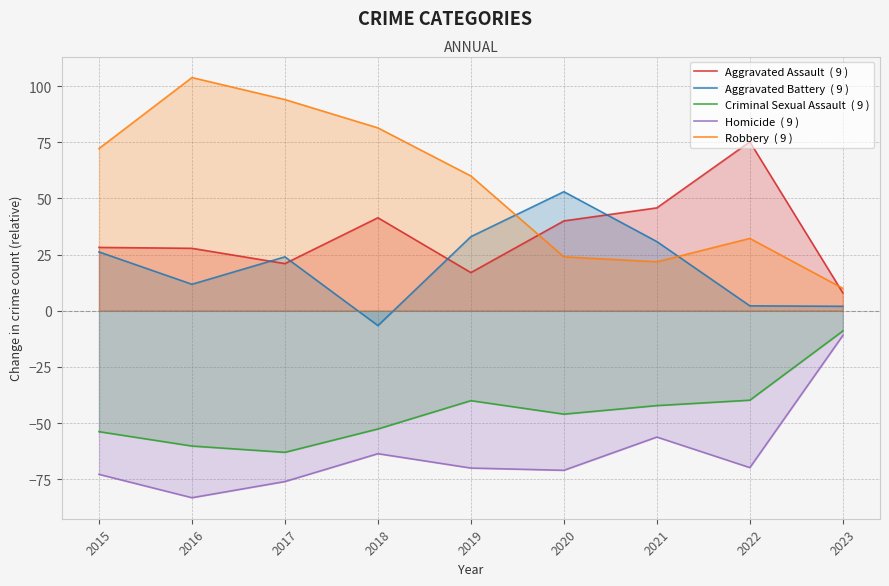

What is the approximate value of Aggravated Assault  ( 9 ) at 2021?

45.8